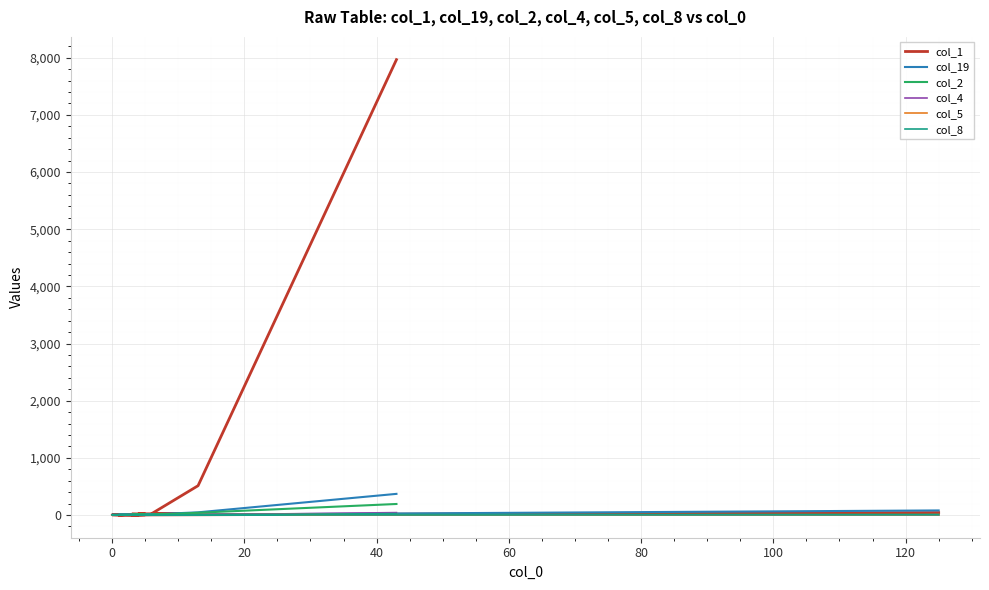

What is the greatest value displayed?

7967